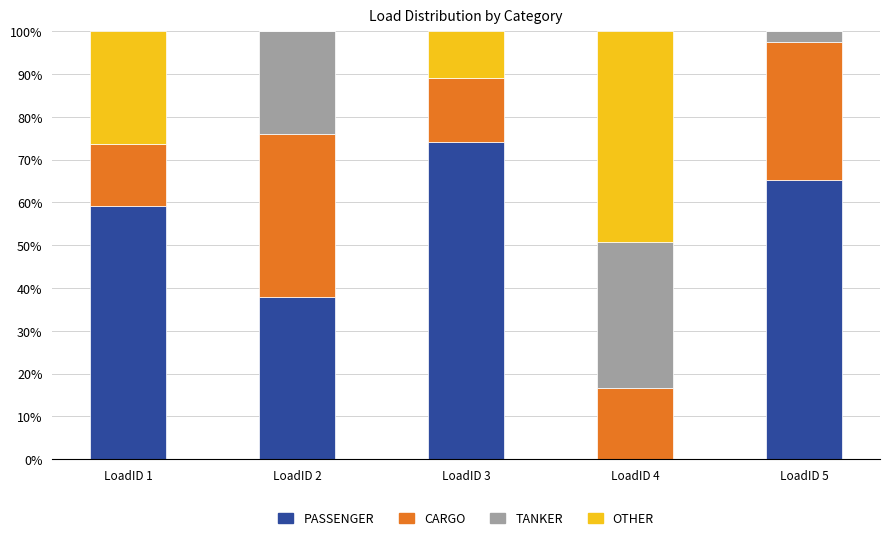

What is the highest value of the PASSENGER series?

74.1